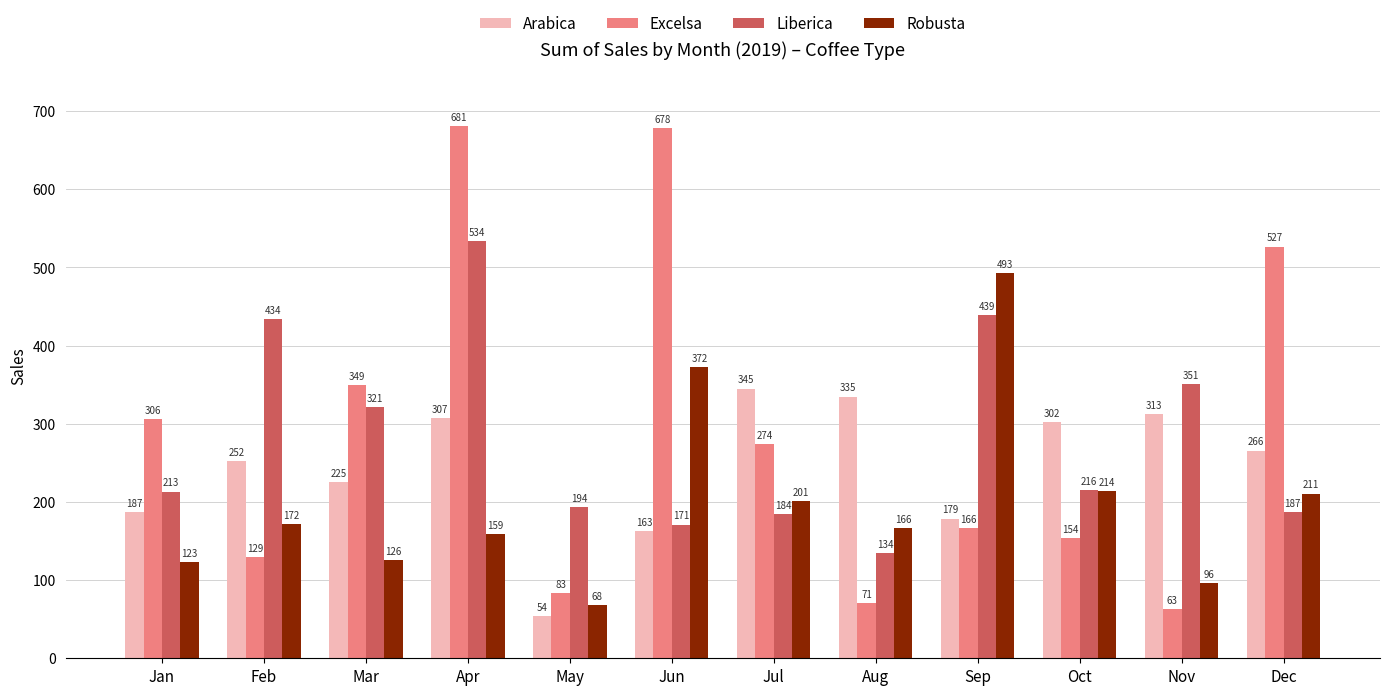

Which category has the lowest value across all series?

May